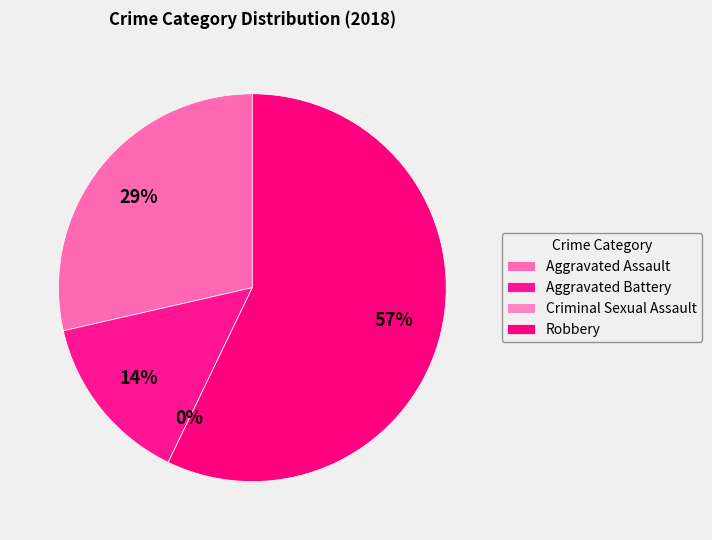

To the nearest percent, what is the combined percentage of Criminal Sexual Assault and Aggravated Battery?

14%